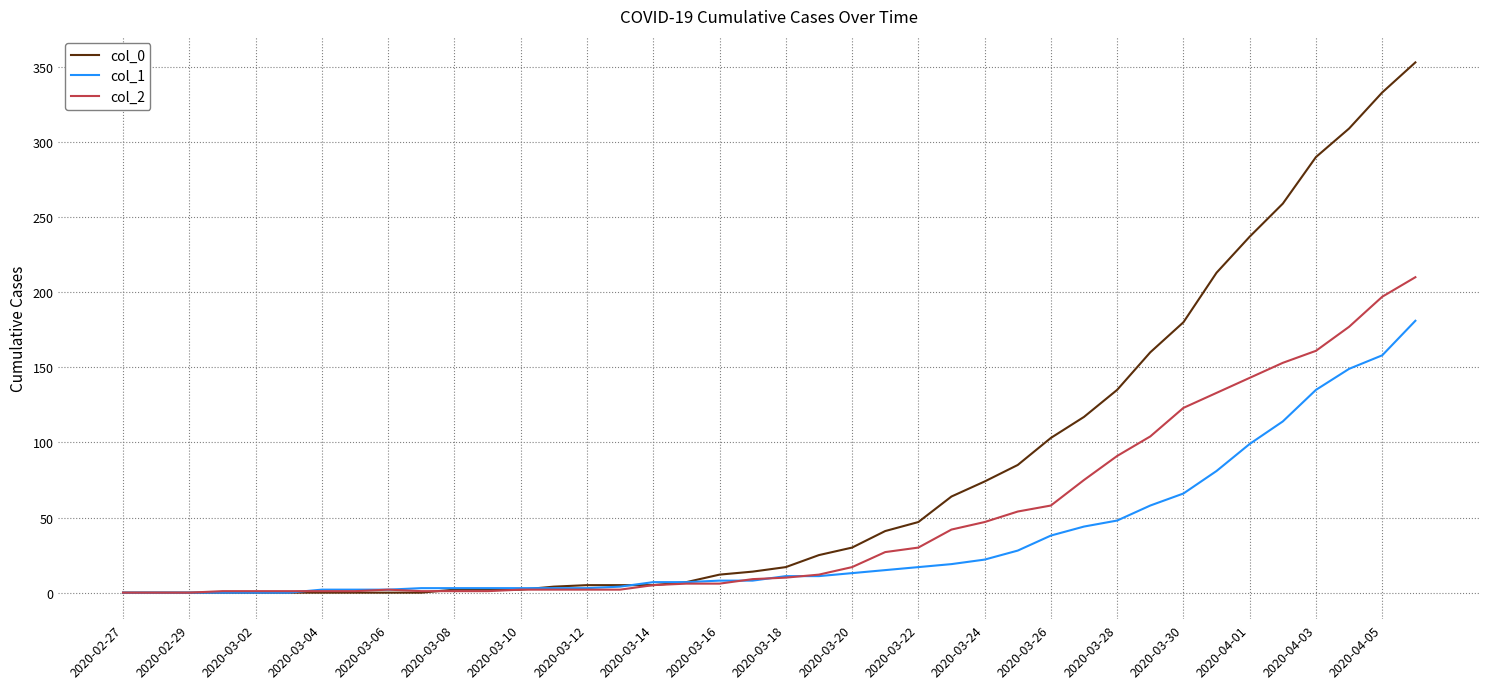

Which series has the largest range (max minus min)?

col_0